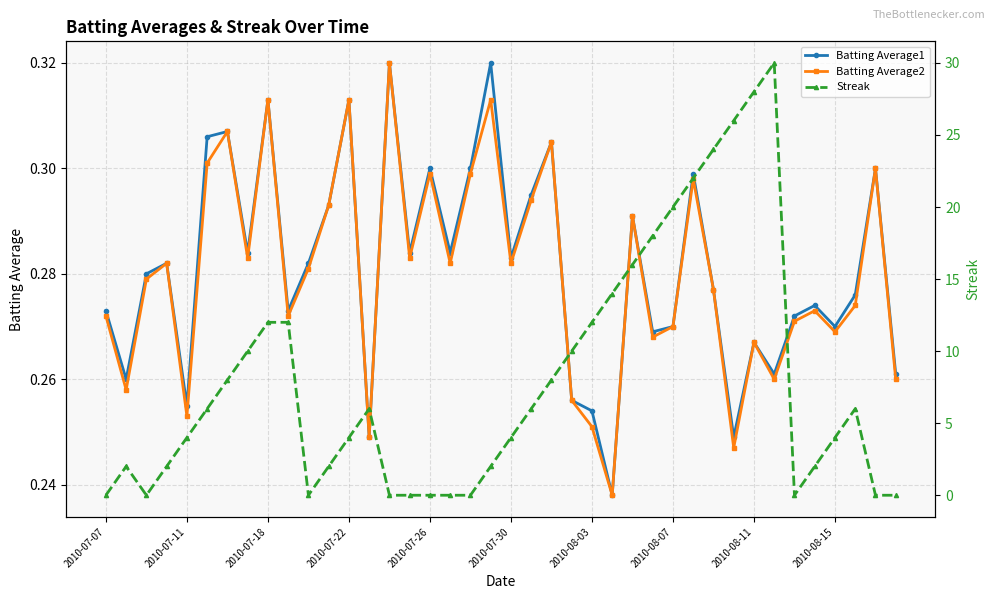

How many Batting Average1 values are between 0 and 1?

40